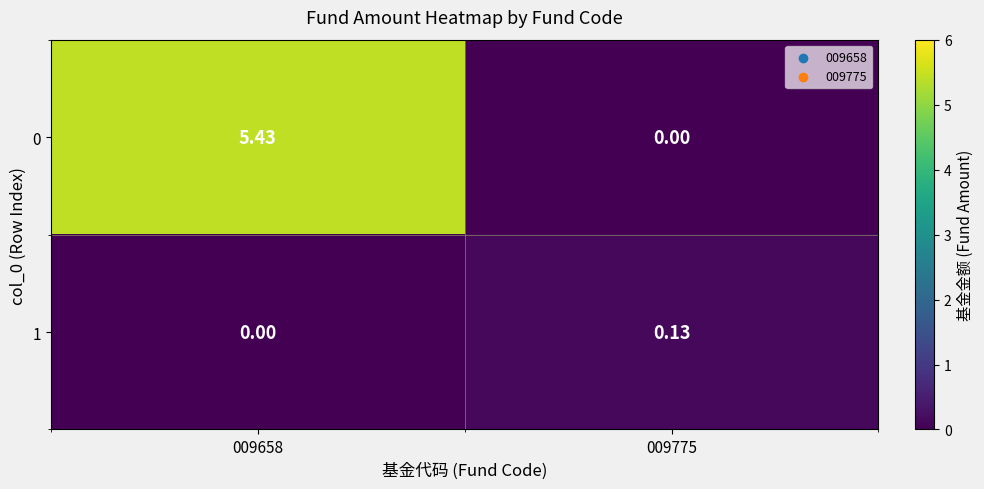

What is the spread (max minus min) of values at 009775?

0.1